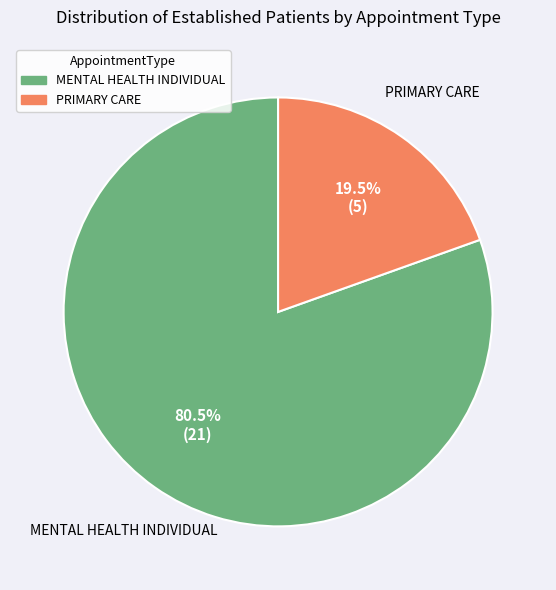

Is there a majority slice in this chart?

Yes